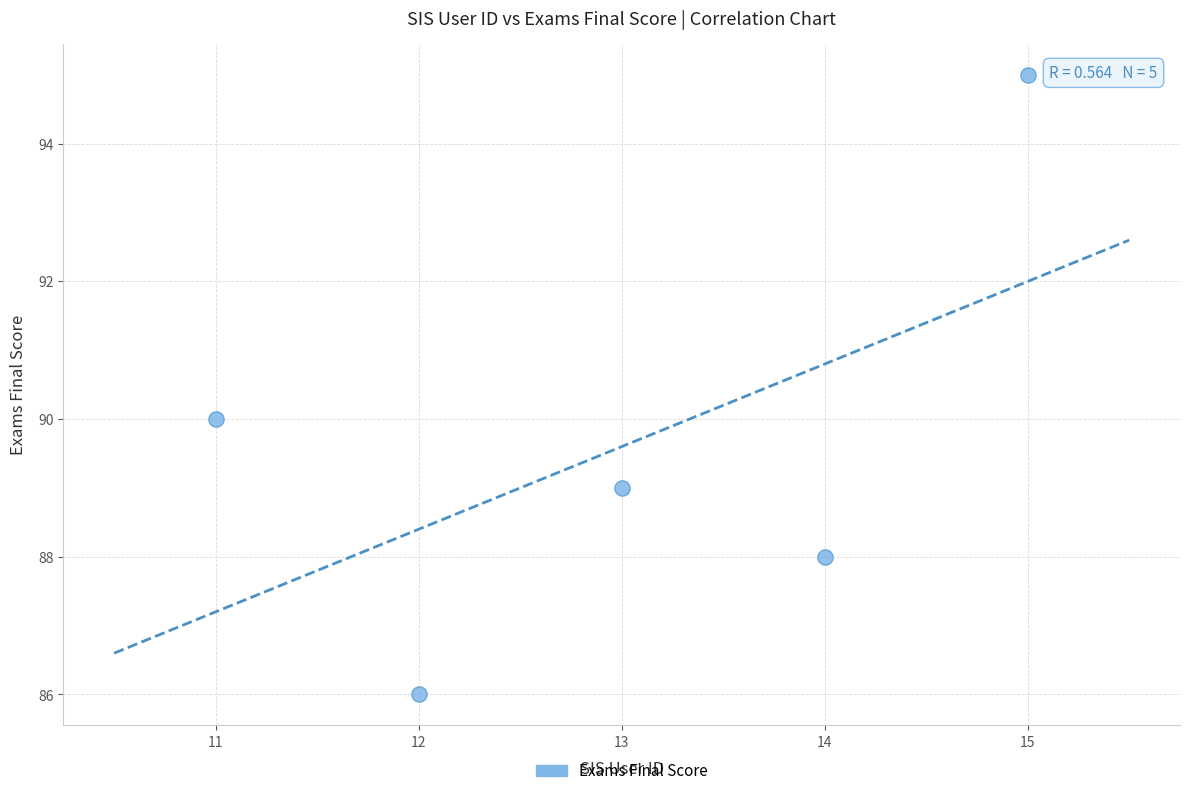

What is the average X value?

13